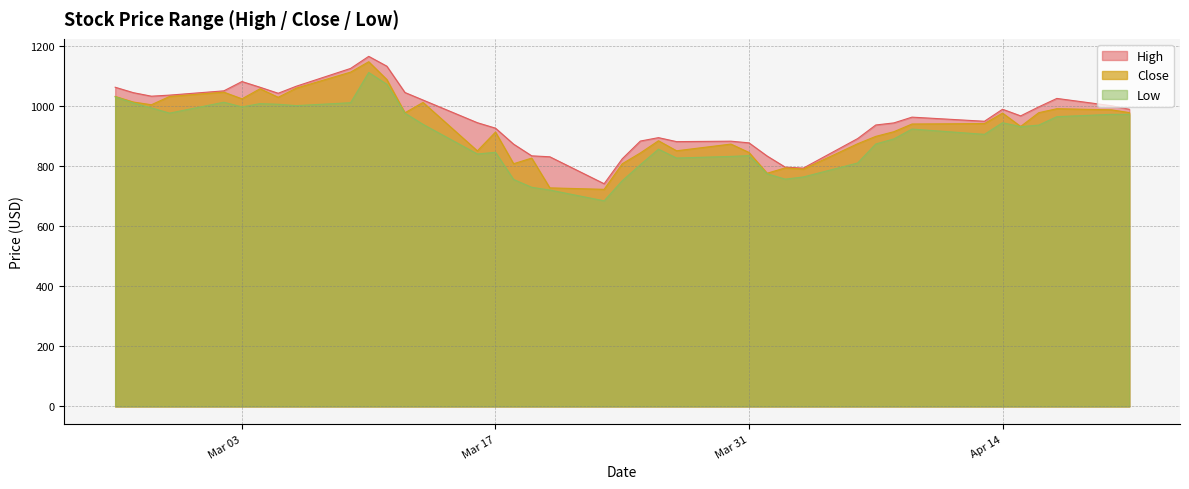

True or false: Low and High intersect in this chart.

False